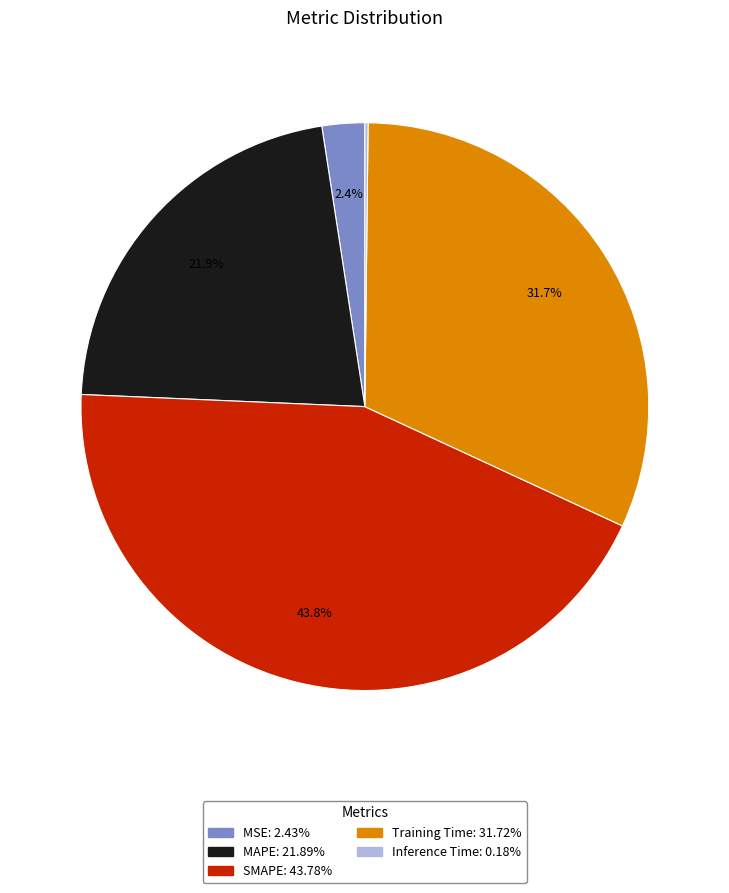

How much of the chart is everything except MSE?

97.6%